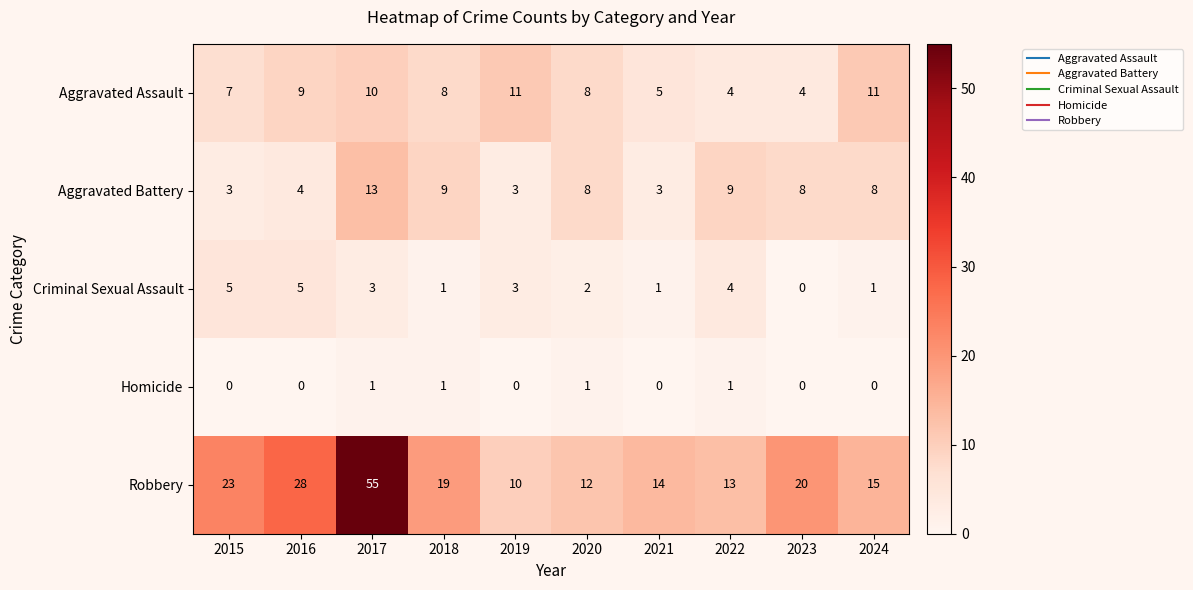

What is the lowest value of the Aggravated Assault series?

4